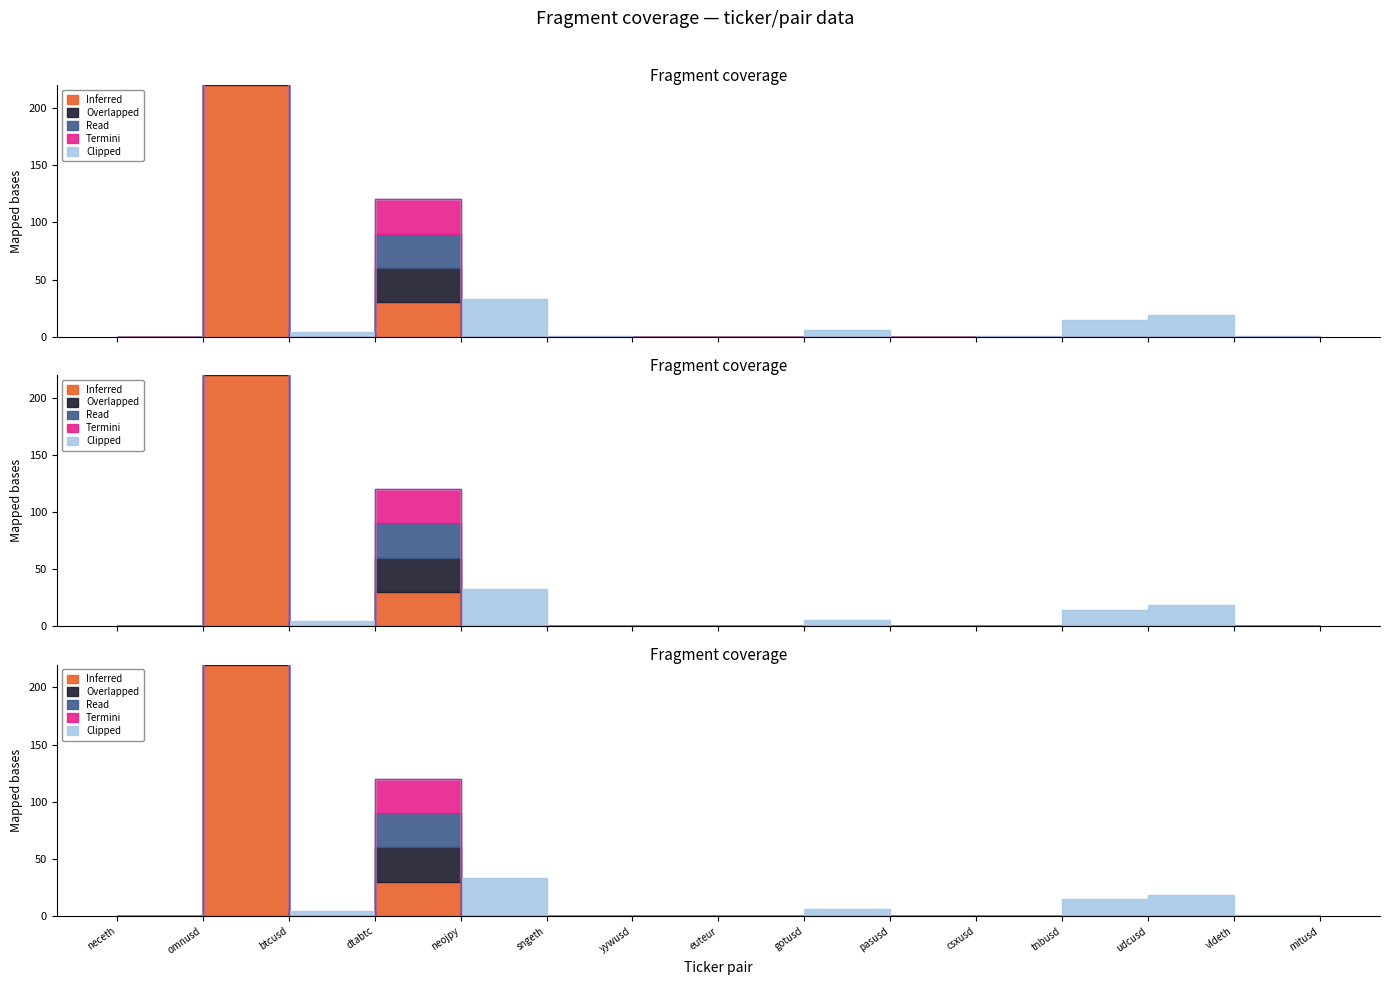

Which series has the largest total across all categories?

Inferred